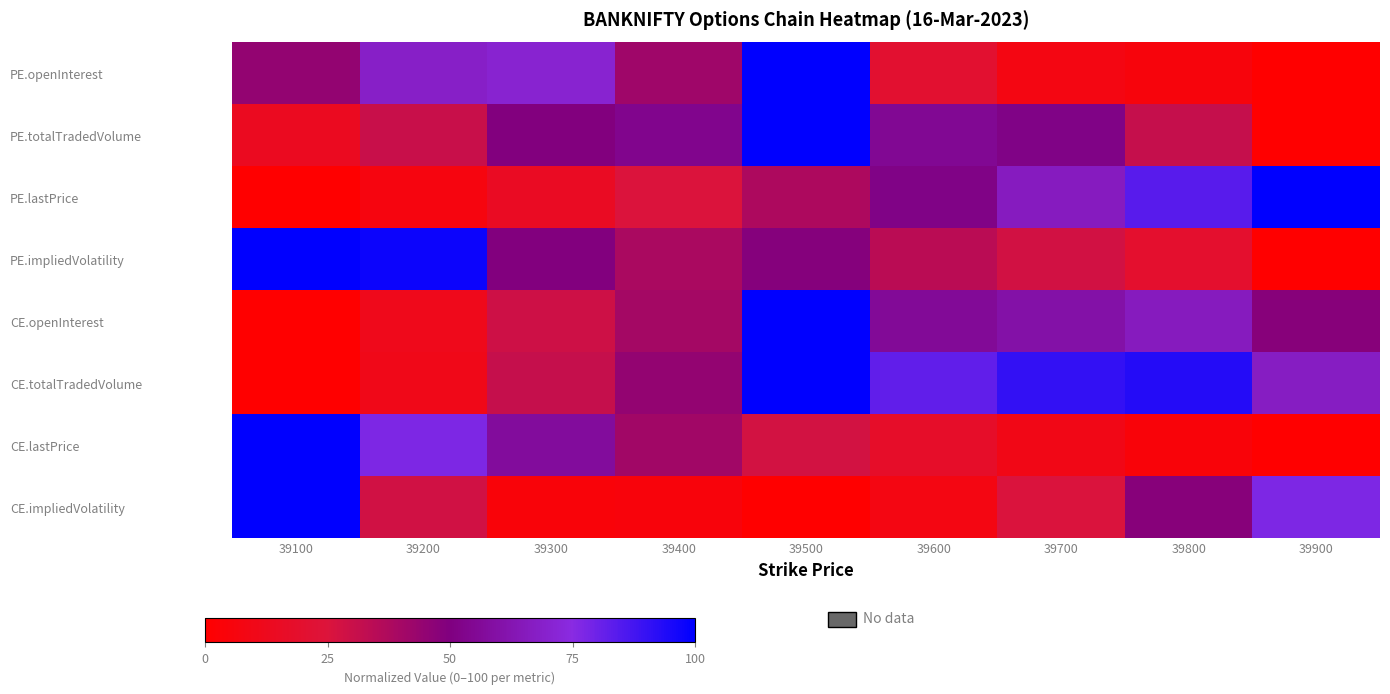

What is the total value across all series at 39800?

350.4